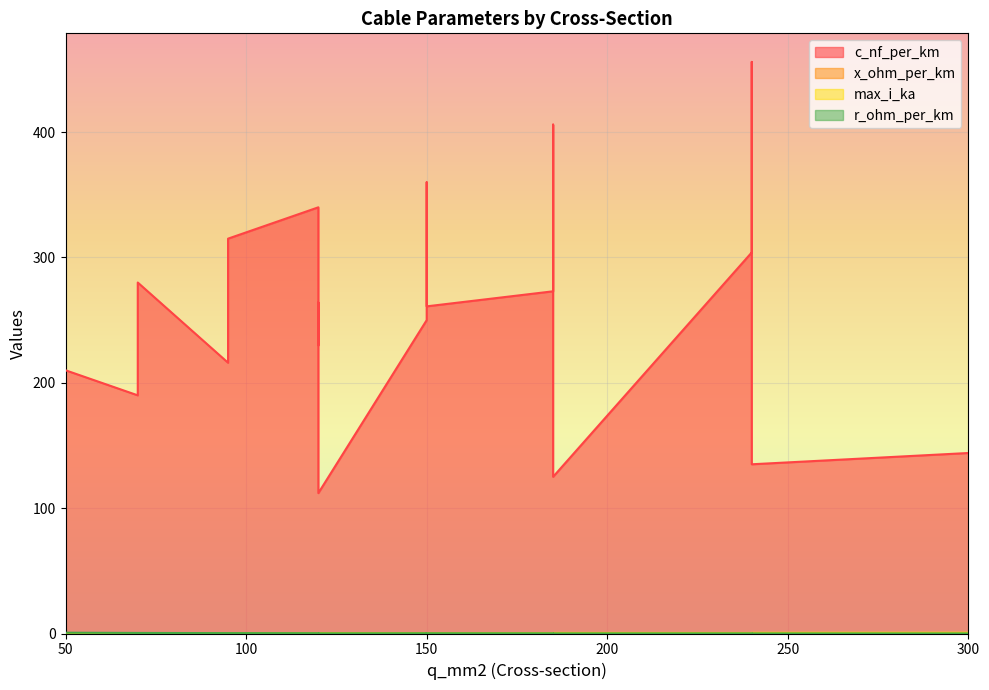

True or false: max_i_ka has a value of 0.6 at 120.

False